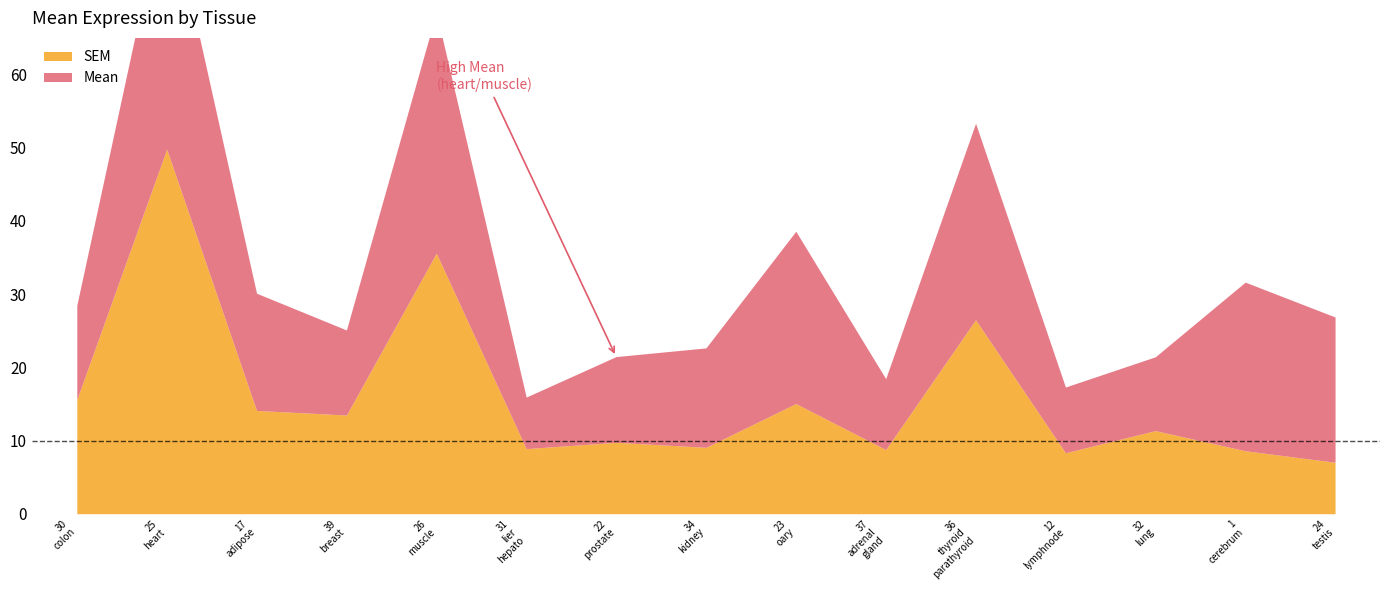

True or false: N and Mean cross at least once.

False